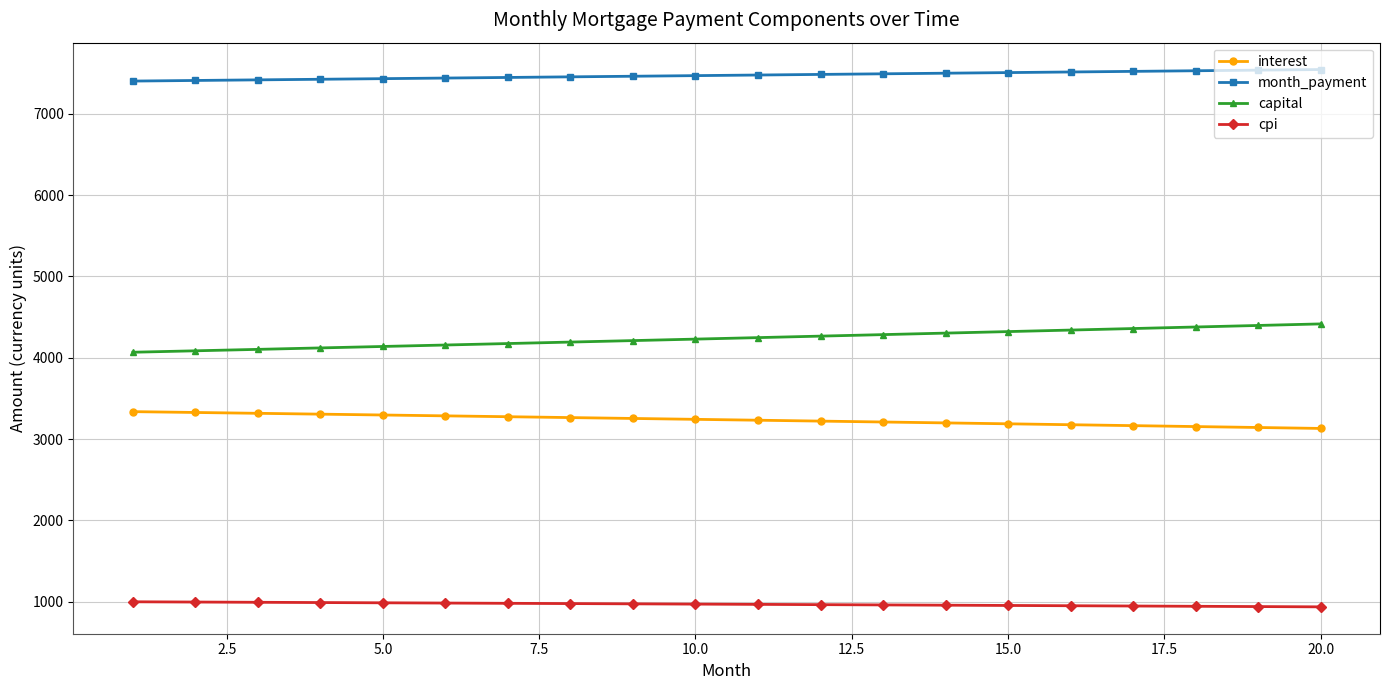

At how many categories does at least one series exceed 4984?

20